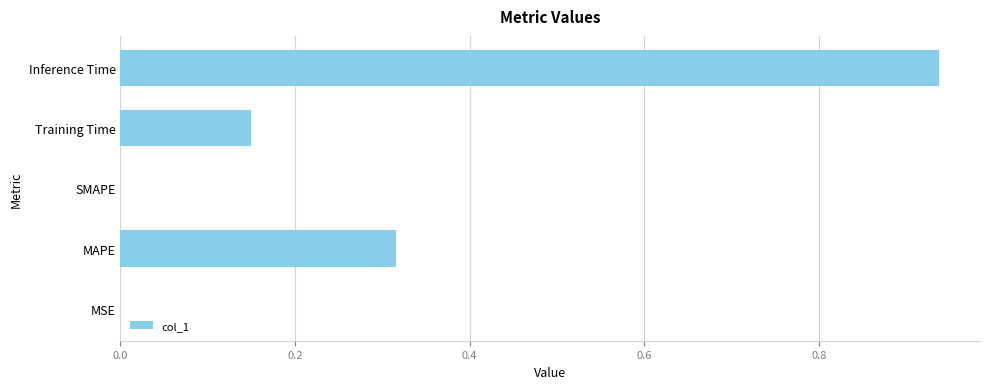

Count the number of categories in the chart.

5